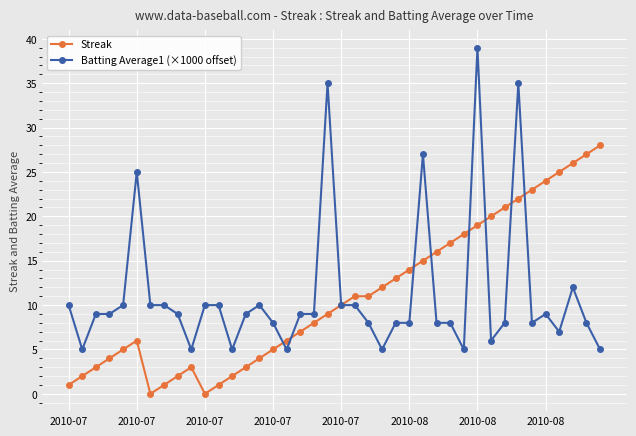

True or false: Batting Average1 (×1000 offset) has more than 0 points higher than both neighbors.

True